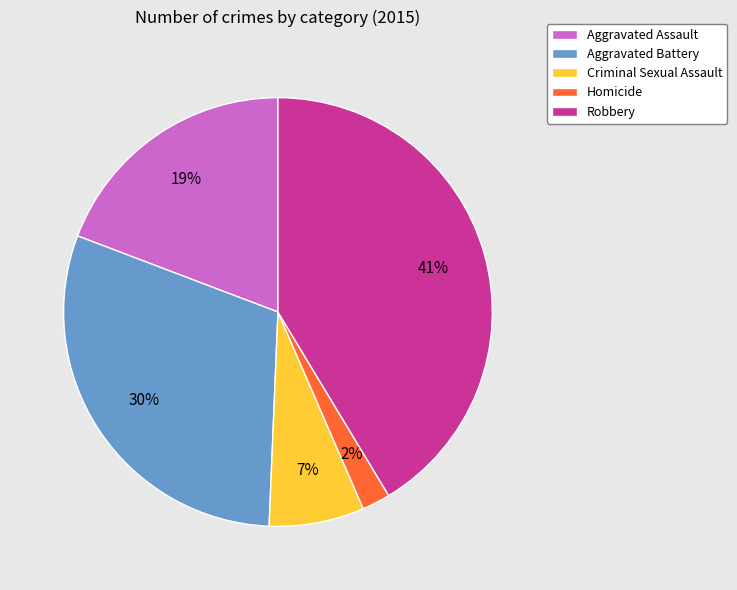

Which has a higher value, Criminal Sexual Assault or Robbery?

Robbery